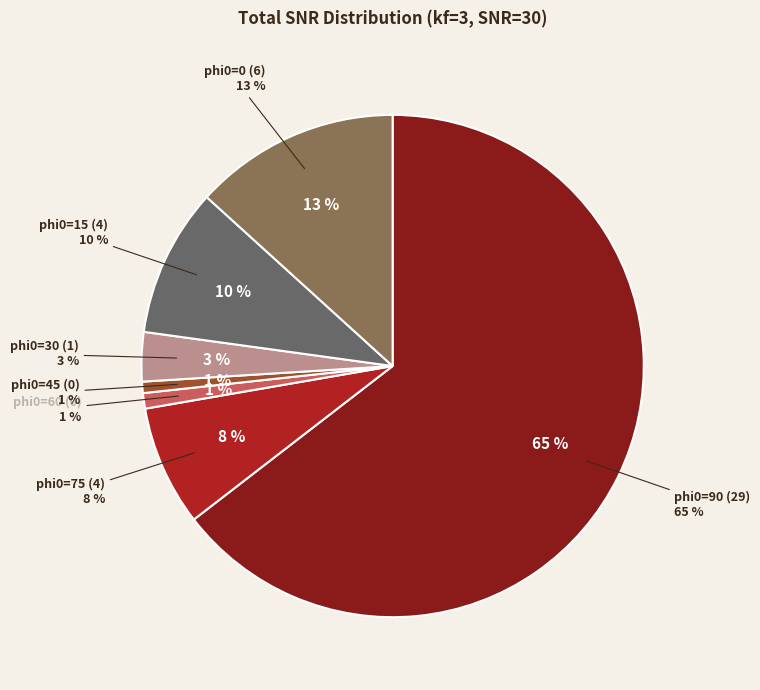

What percentage is the phi0=45 slice, to the nearest percent?

1%